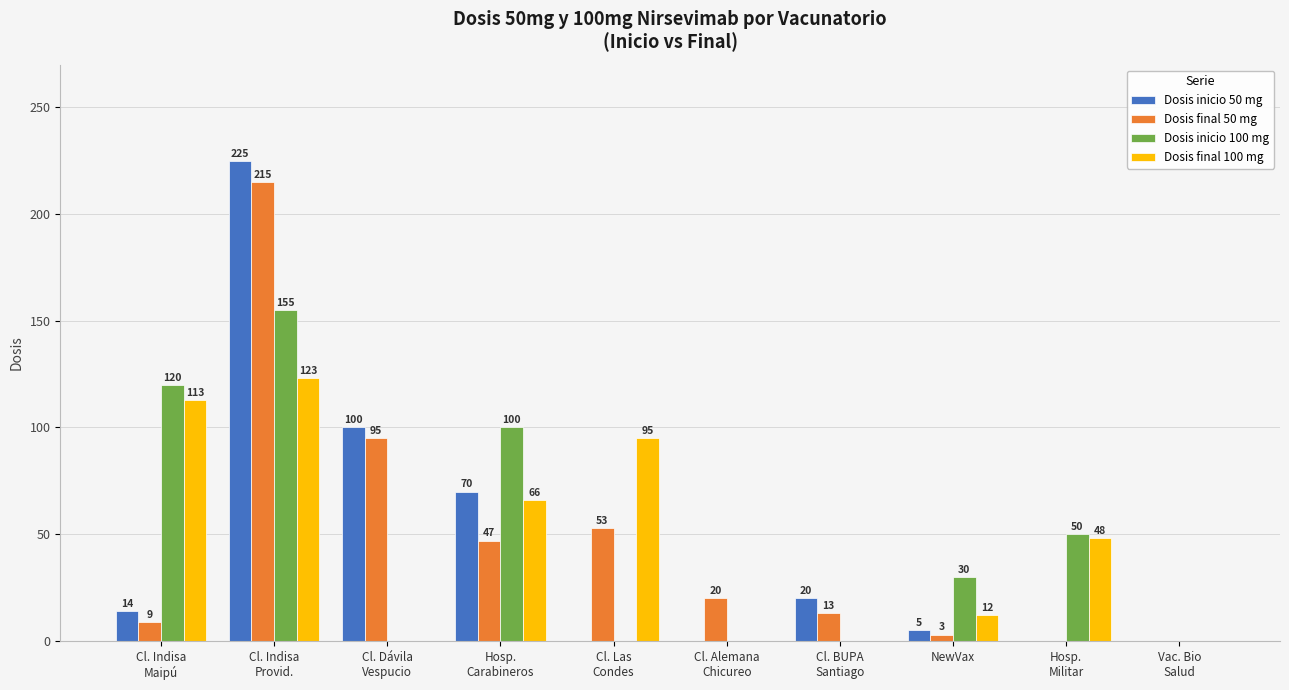

Is the value of Dosis inicio 100 mg at NewVax greater than the value of Dosis inicio 50 mg at Hosp.
Militar?

Yes